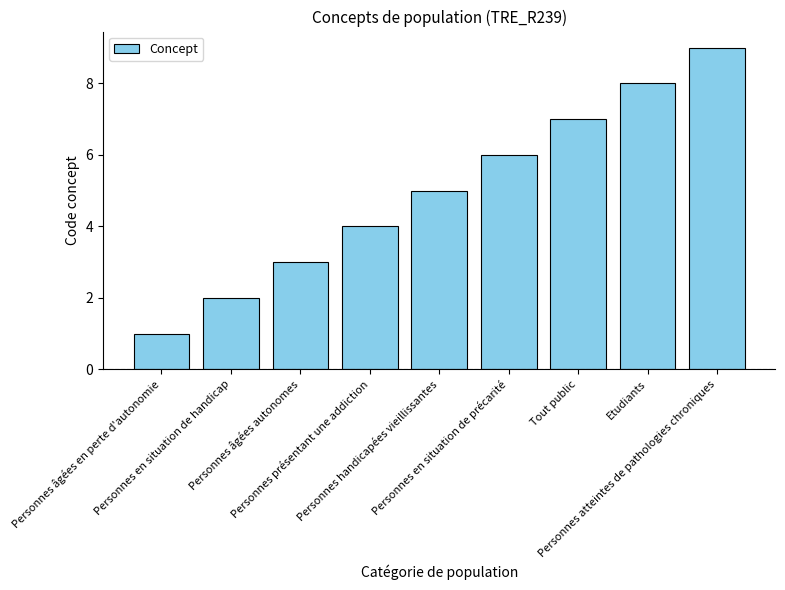

Which category has the lowest value across all series?

Personnes âgées en perte d'autonomie